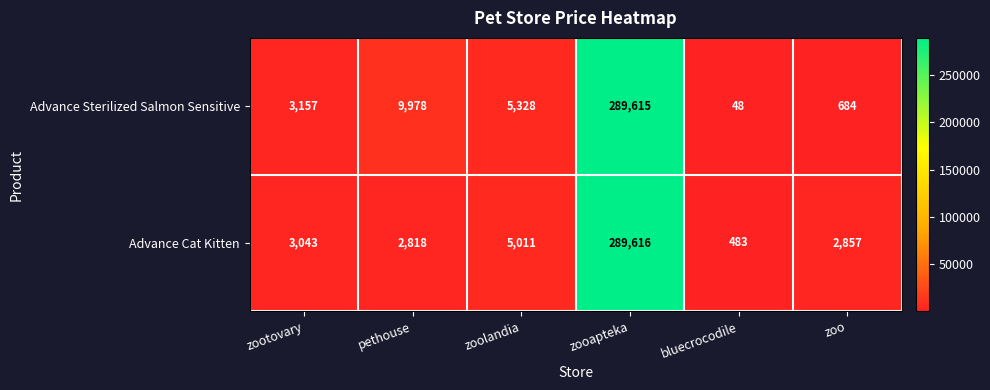

True or false: Advance Cat Kitten has a value of 8487 at zoolandia.

False